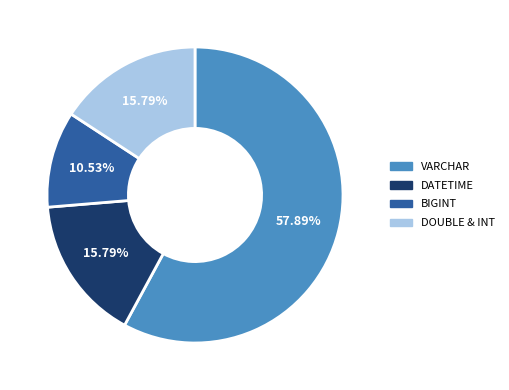

Which category has the biggest portion of the pie?

VARCHAR